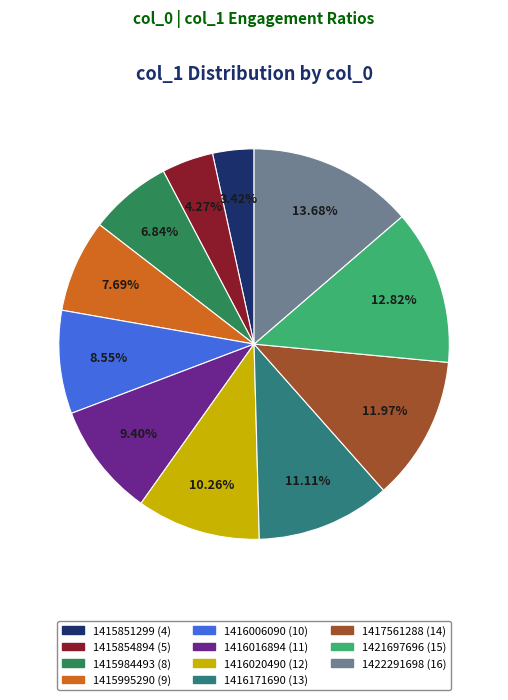

Which category has the smallest portion of the pie?

1415851299